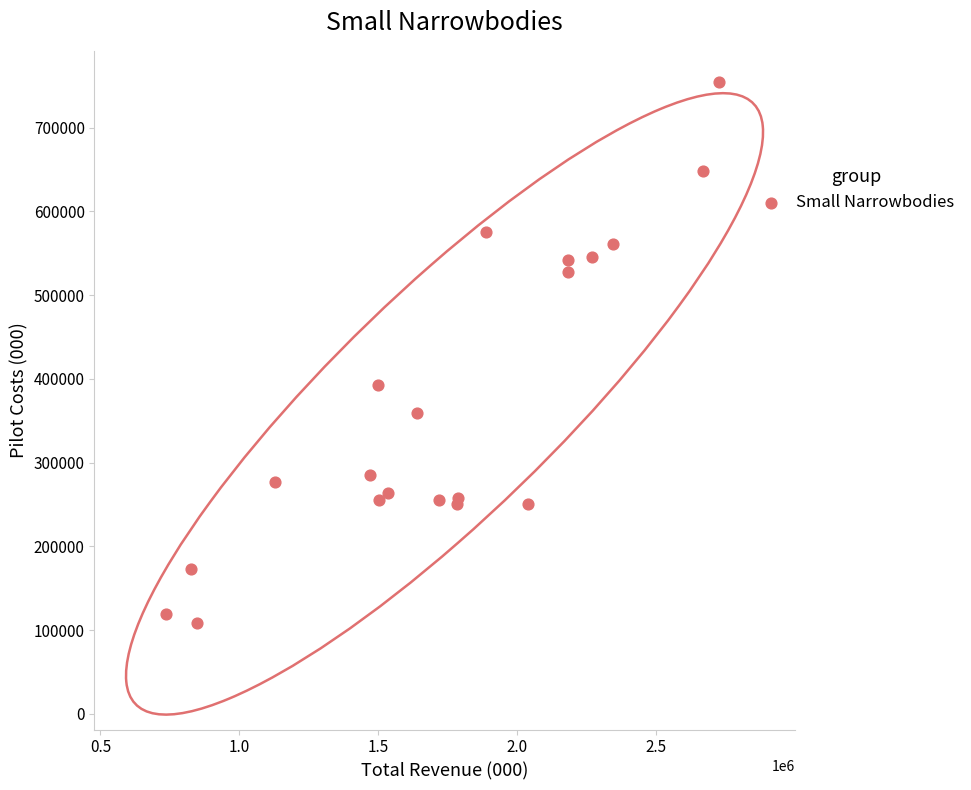

What Y value in the scatter plot is closest to 431843?

393015